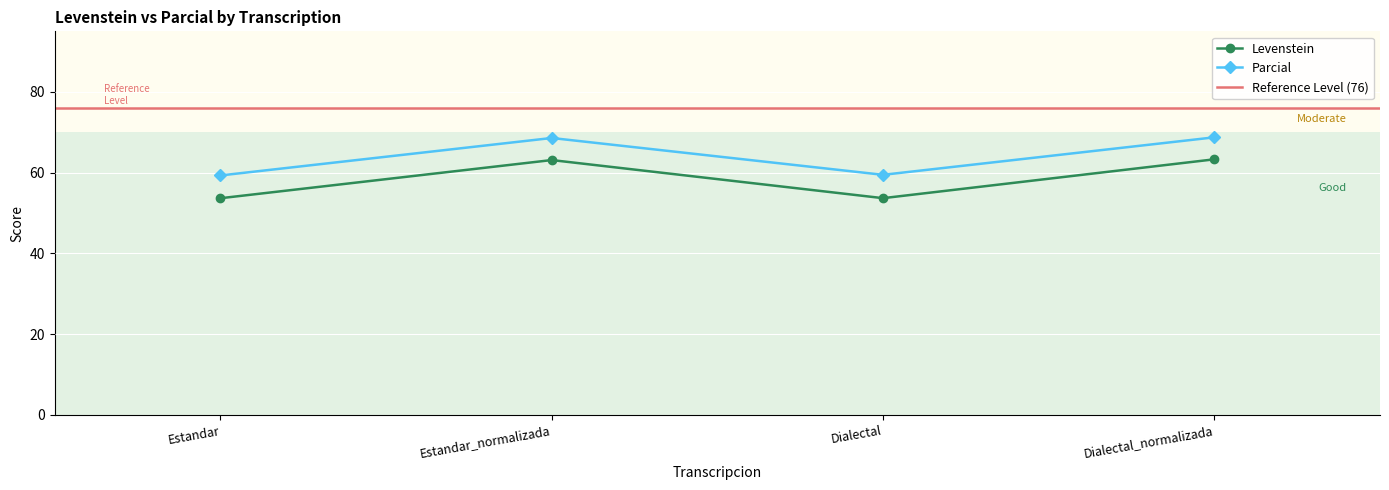

What is the difference between the highest and lowest values at Estandar?

5.6